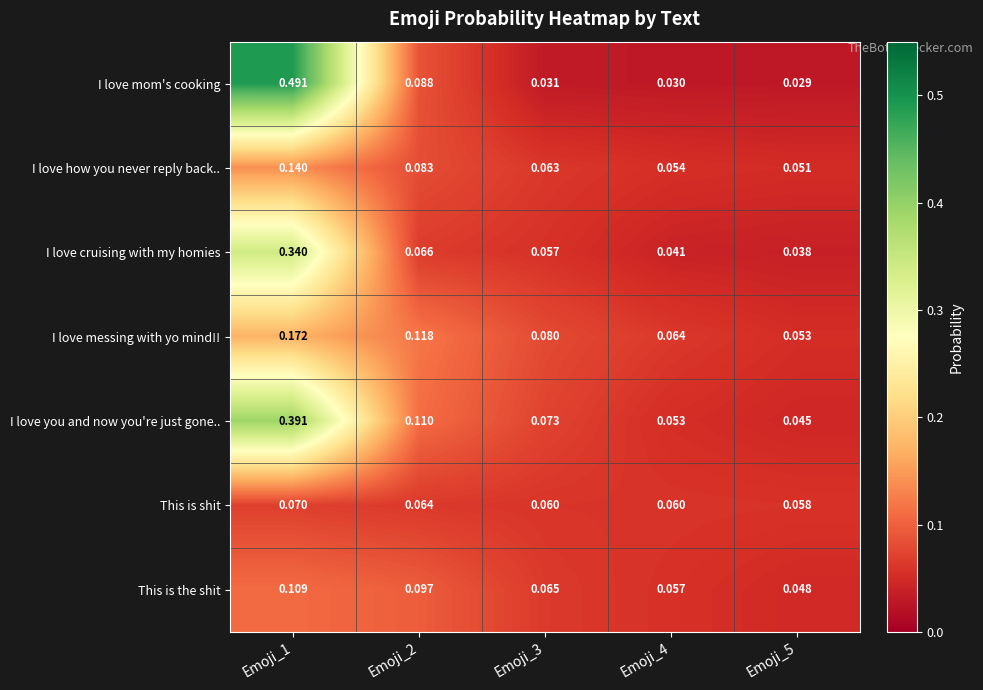

Which series has the largest total across all categories?

I love you and now you're just gone..